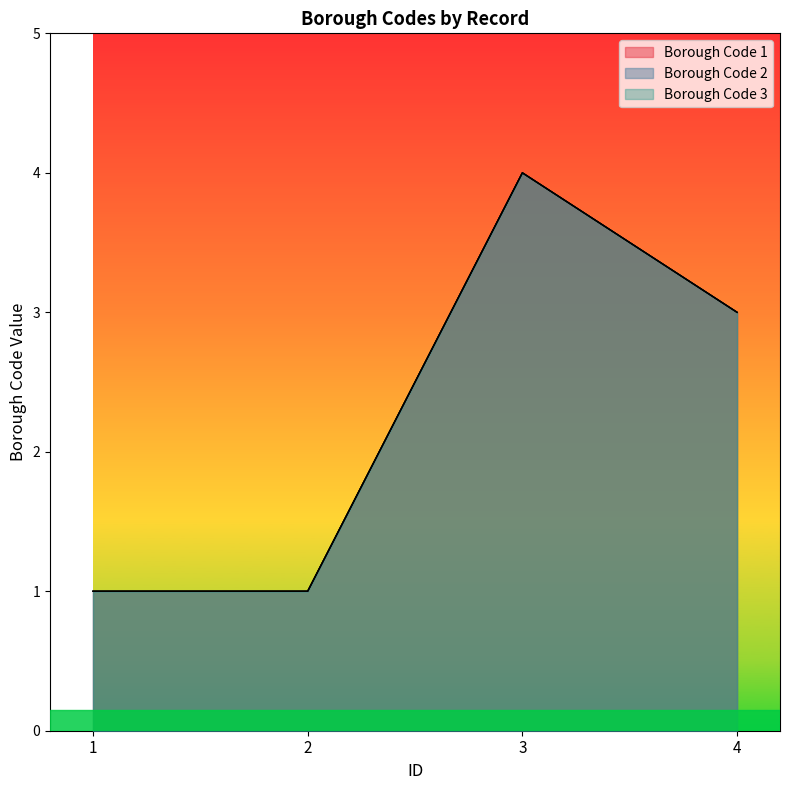

What are all the series names shown in the legend?

Borough Code 1, Borough Code 2, Borough Code 3